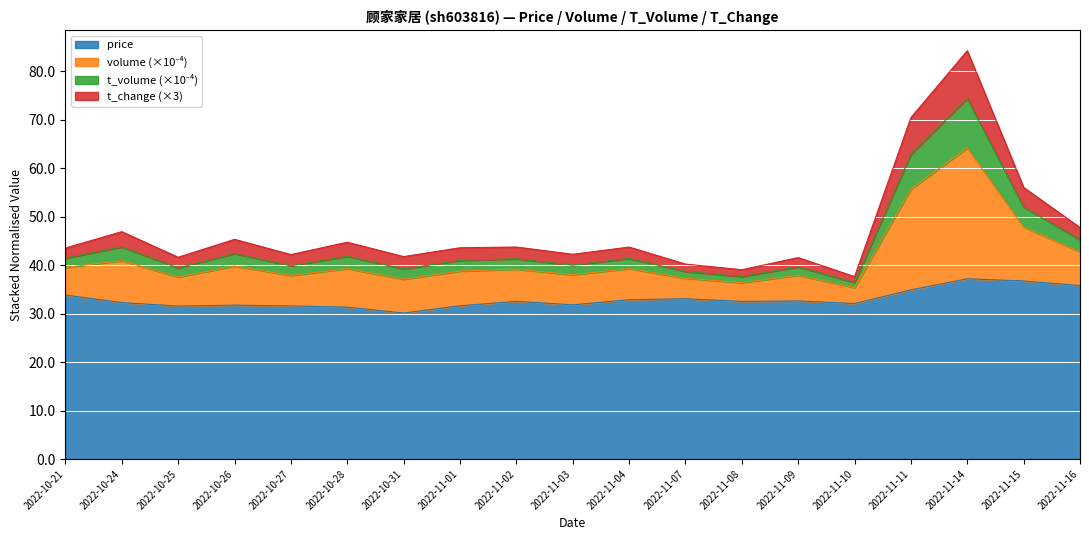

How many interior local peaks does the price series have?

5